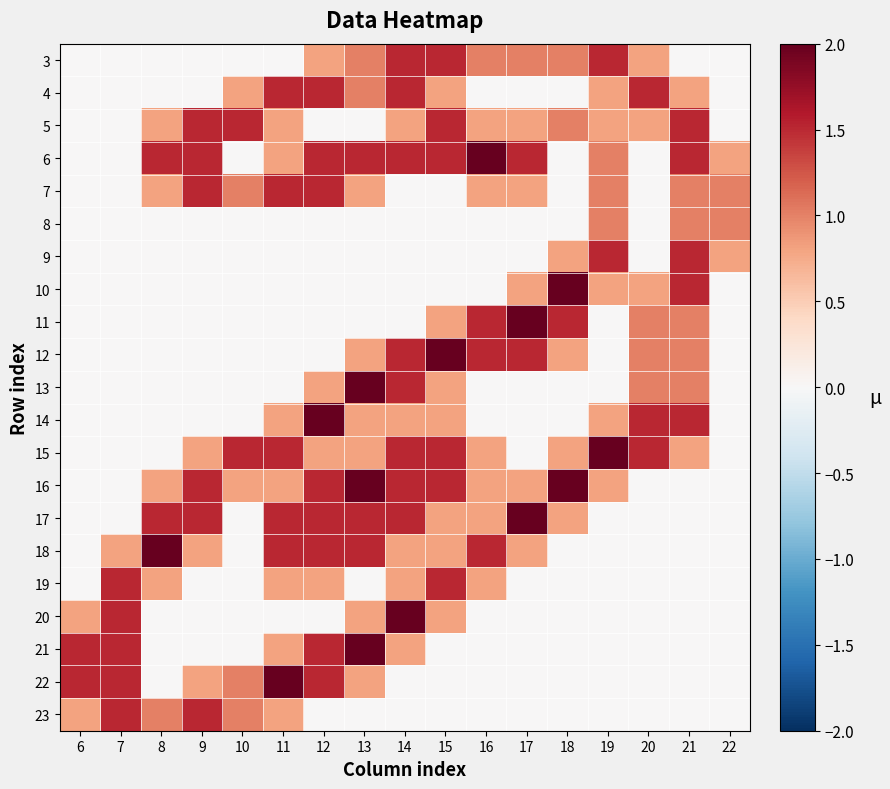

Rank the series at 17 from lowest to highest value.

4, 8, 9, 13, 14, 15, 19, 20, 21, 22, 23, 5, 7, 10, 16, 18, 3, 6, 12, 11, 17